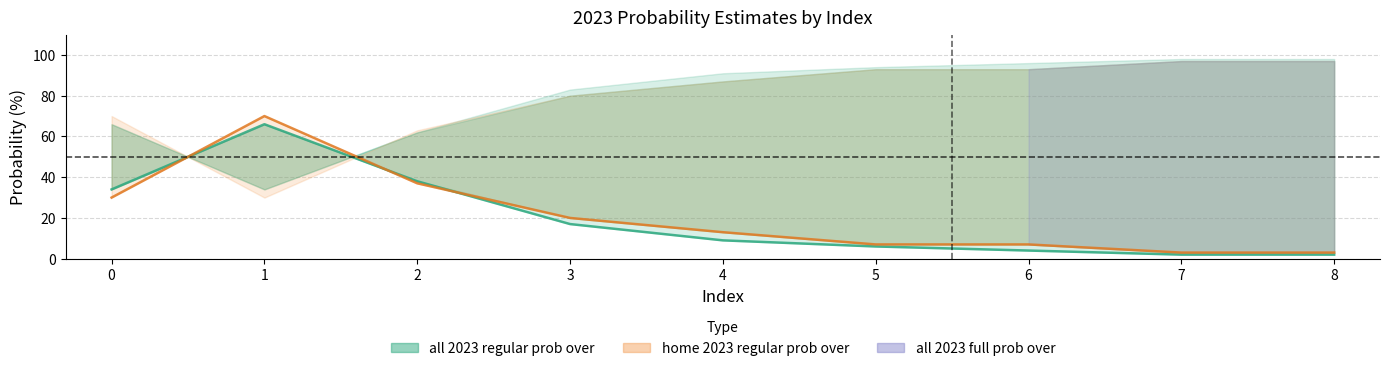

In all 2023 full prob under, how many points are higher than both neighbors (excluding endpoints)?

1